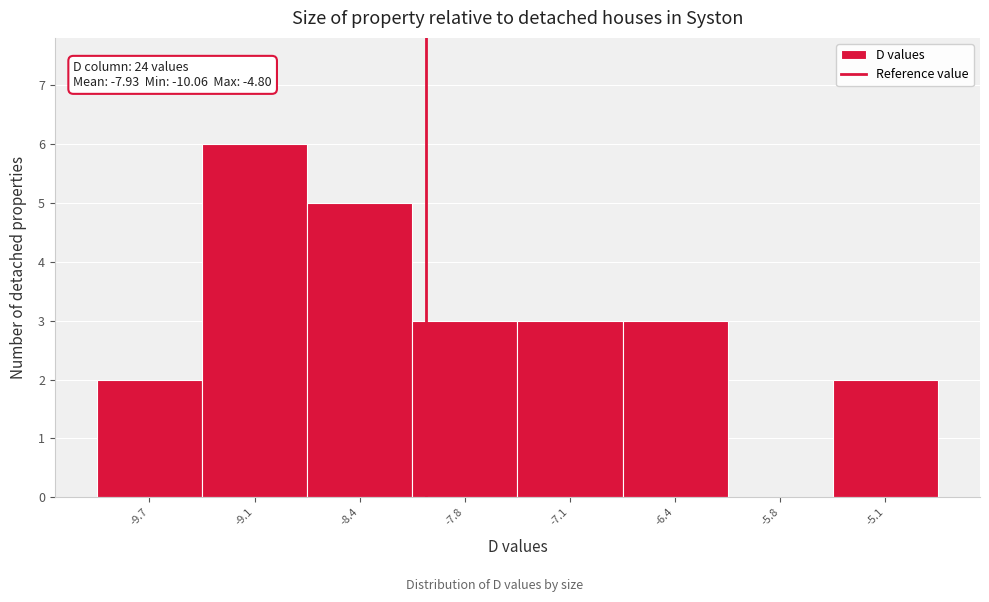

Which range on the x-axis has the tallest bar?

-9.4 to -8.7